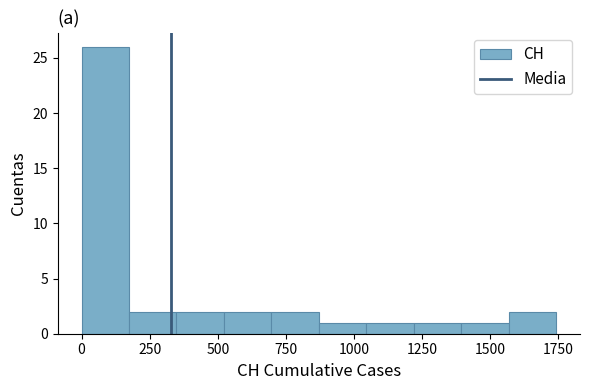

Around what value on the x-axis is the tallest bar? Give the approximate position of its centre, as read against the axis.

100